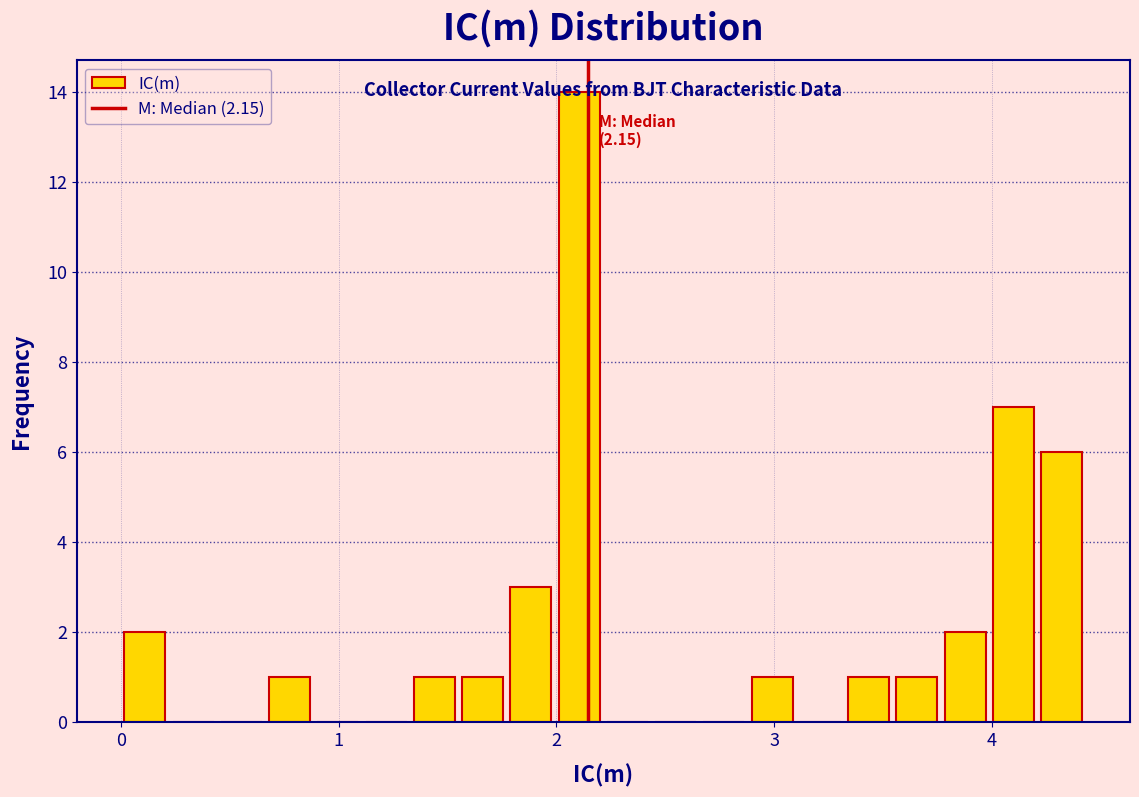

Around what value on the x-axis is the tallest bar? Give the approximate position of its centre, as read against the axis.

2.1